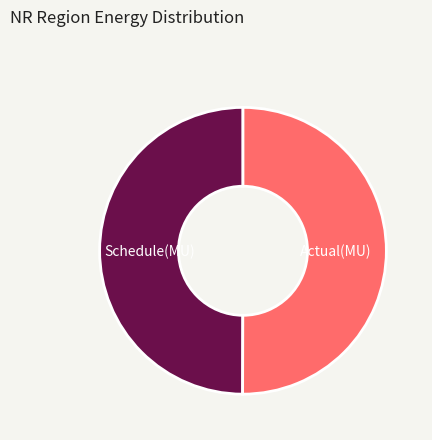

Is it true that Actual(MU) is 64% of the pie?

False